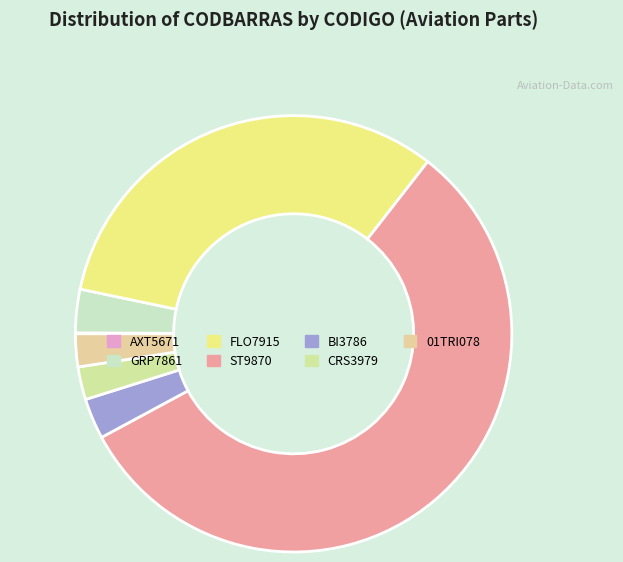

What is the smallest slice in the pie chart?

AXT5671